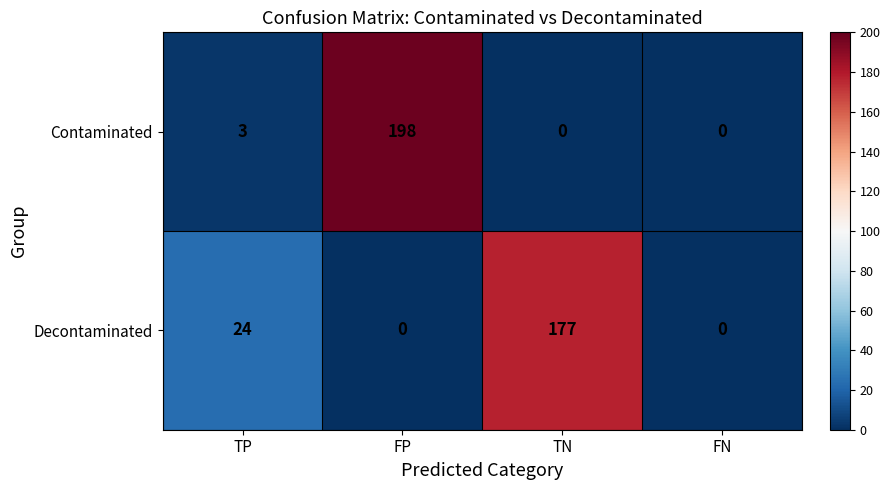

Which series has the widest spread of values?

Contaminated